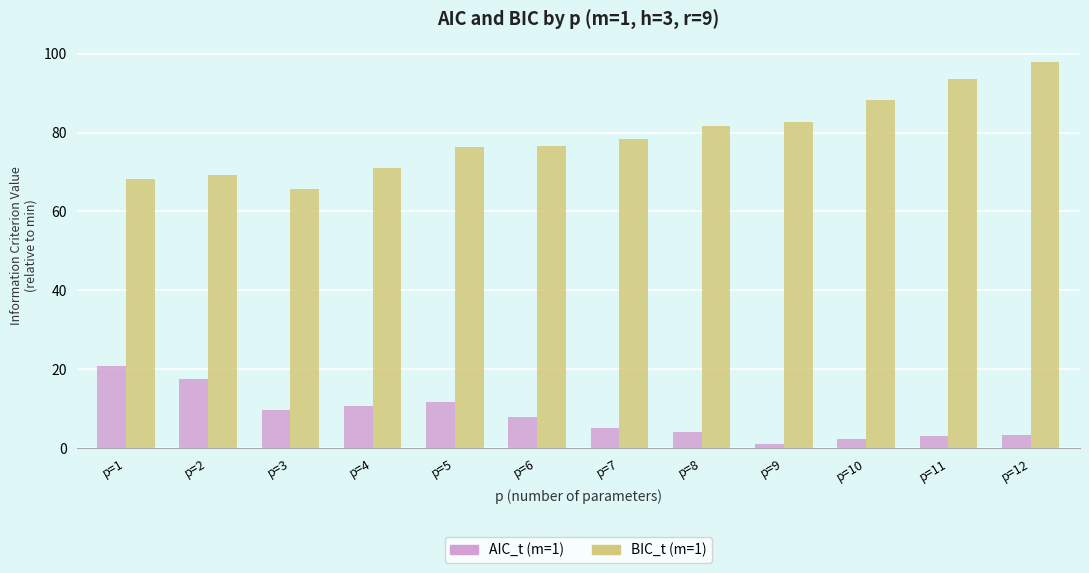

What is the value of the BIC_t (m=1) bar at the 10th from the left?

88.3